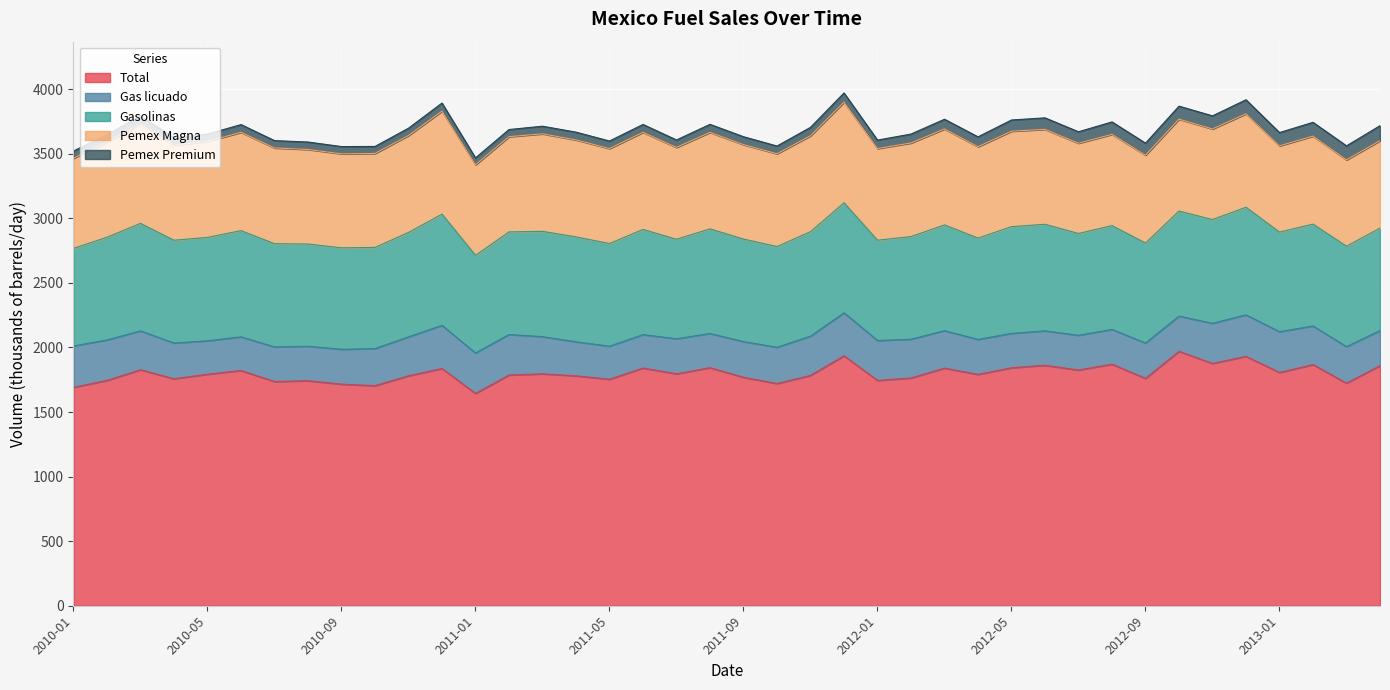

Does the chart display data point markers on the line(s)?

No